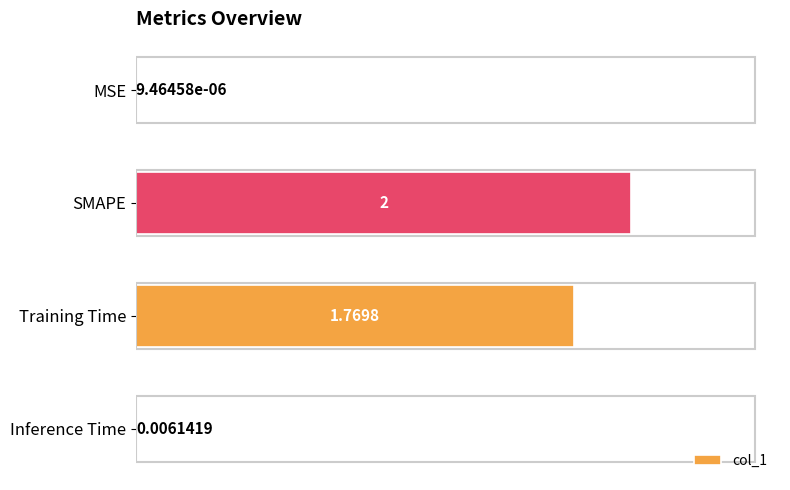

What is the sum of the values at MSE and SMAPE?

2.0